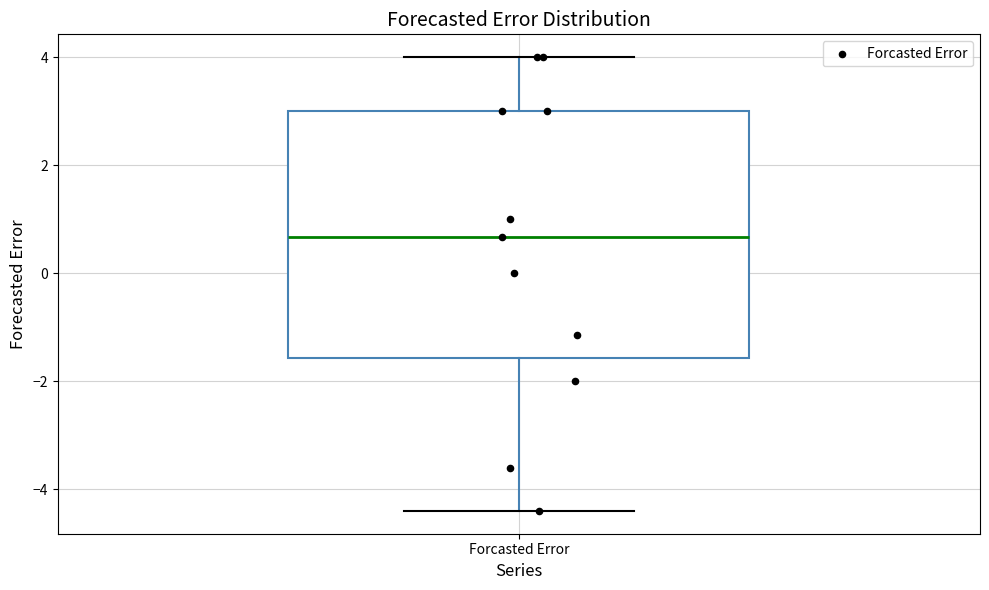

Where is the upper edge of the box for Forcasted Error on the y-axis? The values are not printed on the chart, so give them approximately, as read against the axis.

3.0